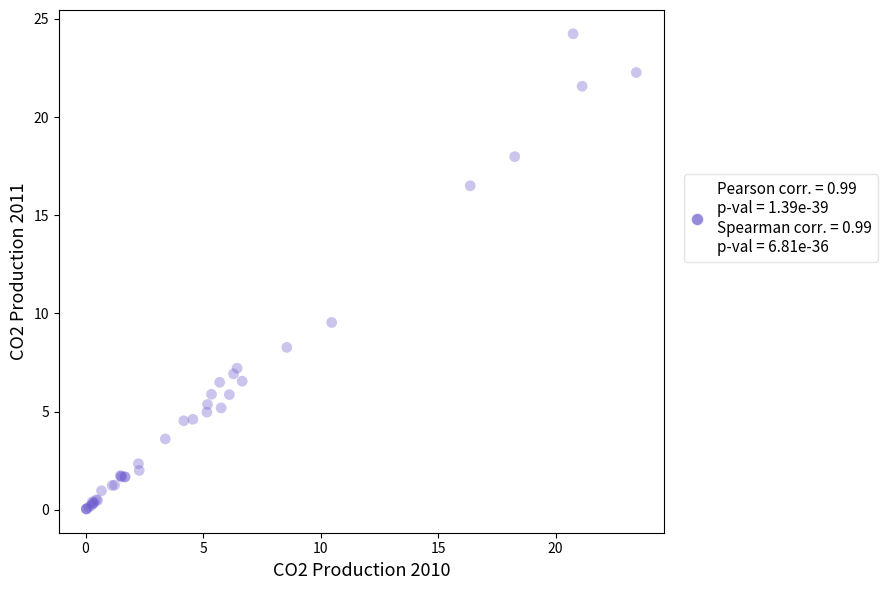

What Y value in the scatter plot is closest to 12?

9.5